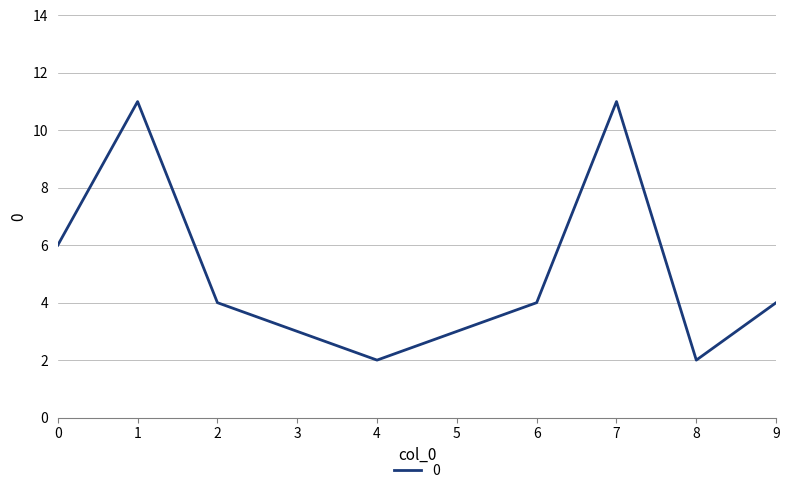

What is the difference between the second highest and minimum values?

9